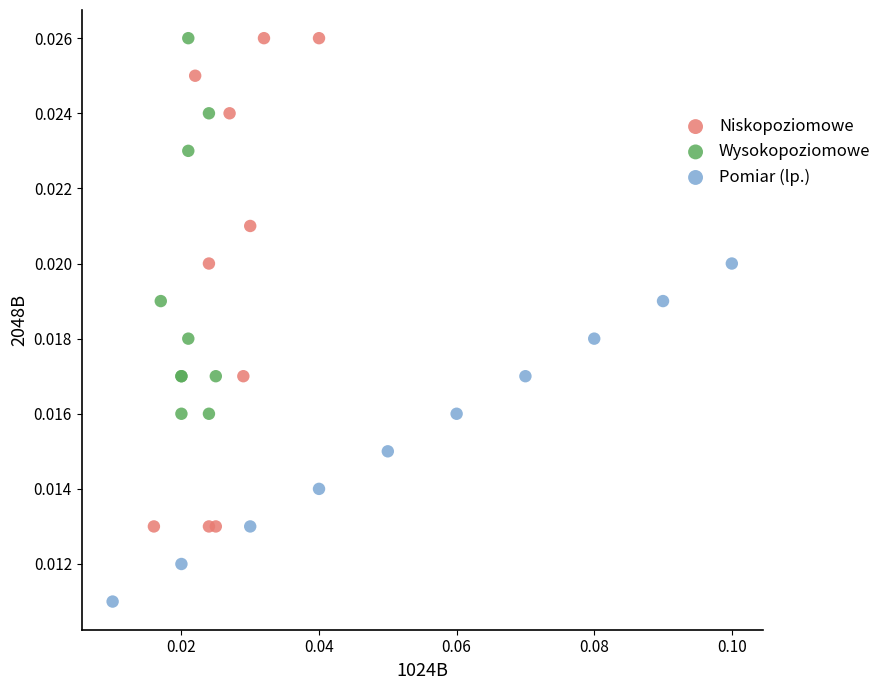

What are all the series names shown in the legend?

Niskopoziomowe, Wysokopoziomowe, Pomiar (lp.)